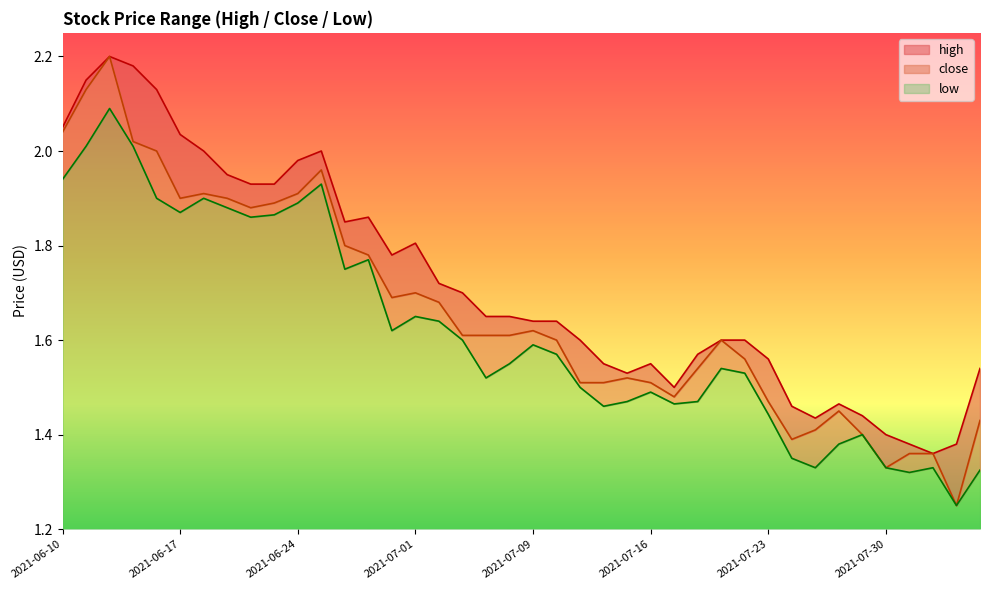

Count the number of data series in this chart.

3